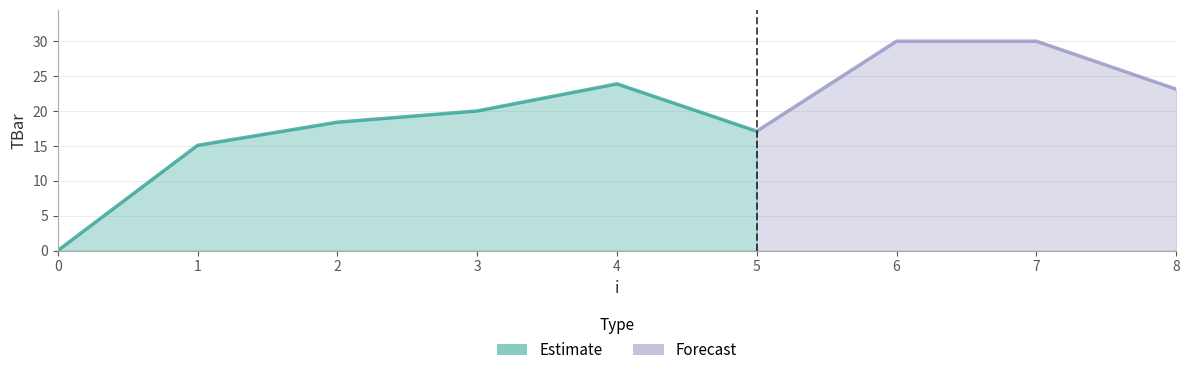

What is the value of the 2nd point from the left?

15.1